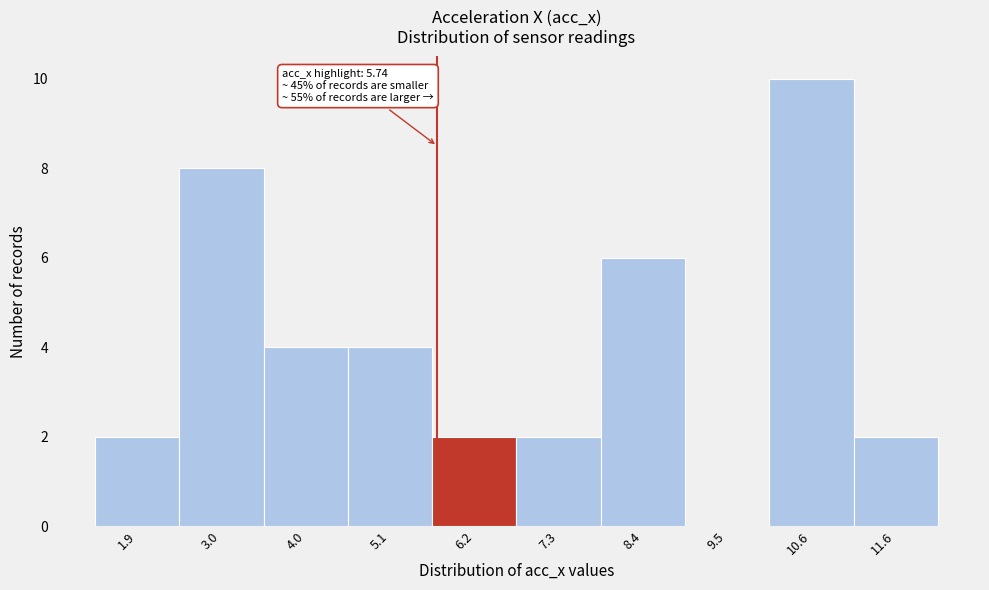

Over which range of the x-axis is the bar tallest?

10.0 to 11.2